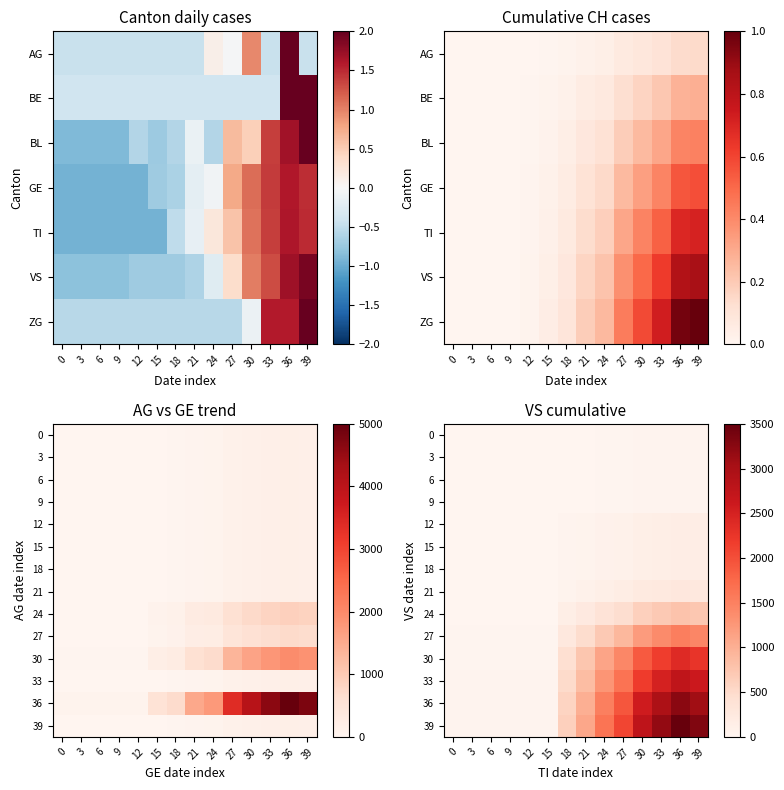

How many data points in 18 are less than 49?

7